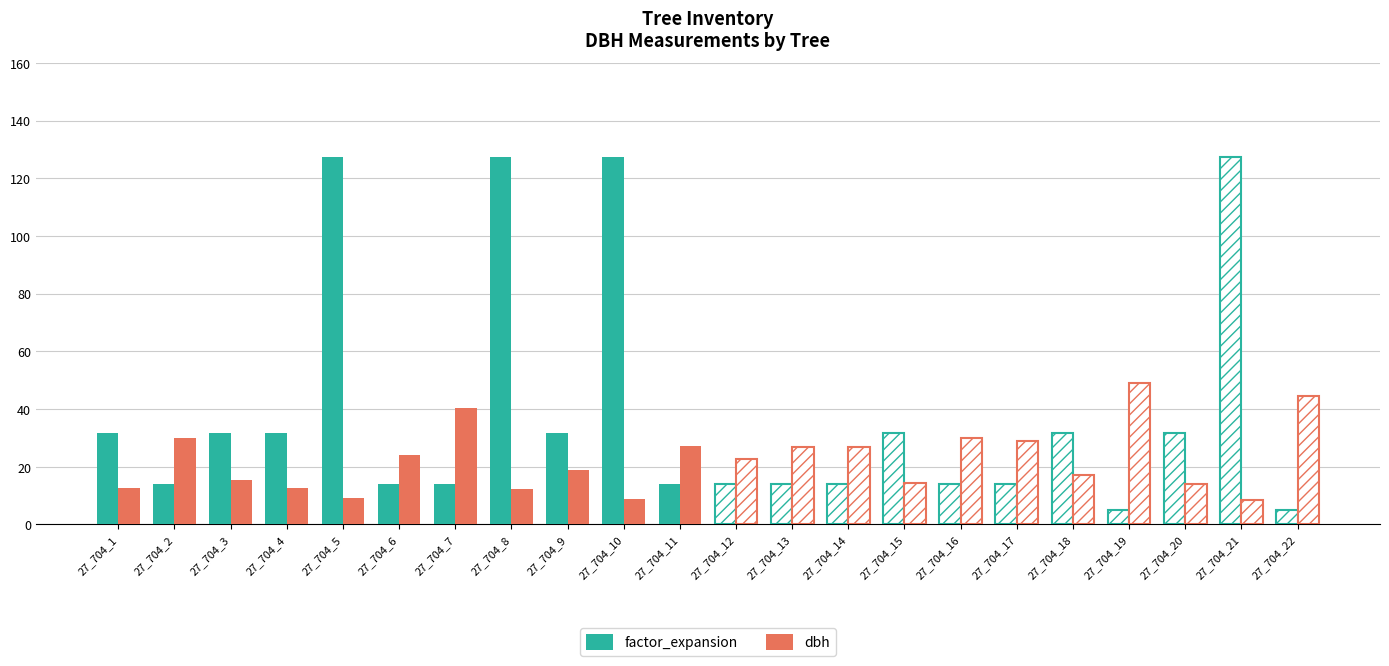

What is the total value across all series at 27_704_11?

41.5